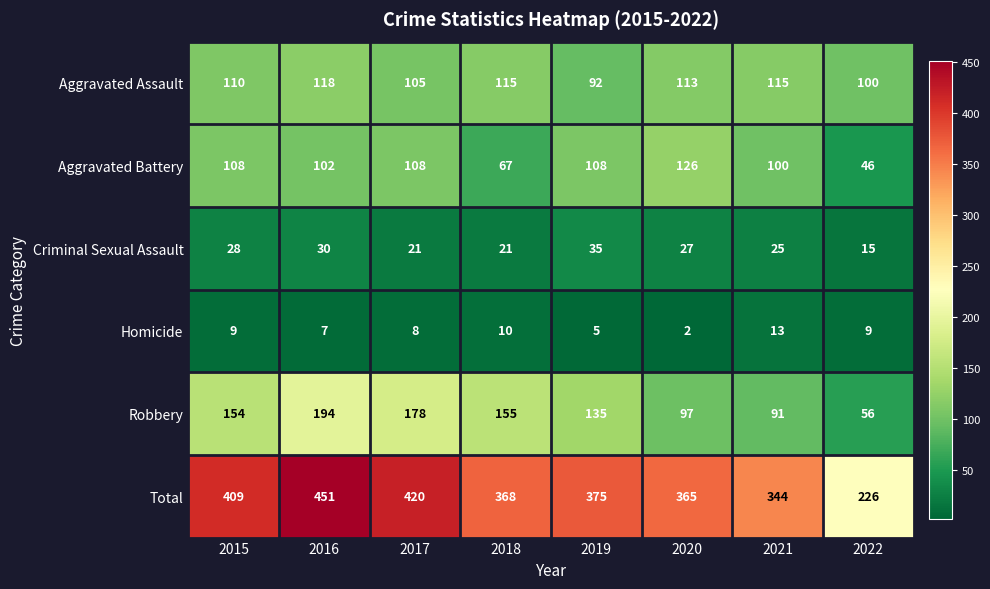

What is the difference between the maximum and minimum values in the Total series?

225